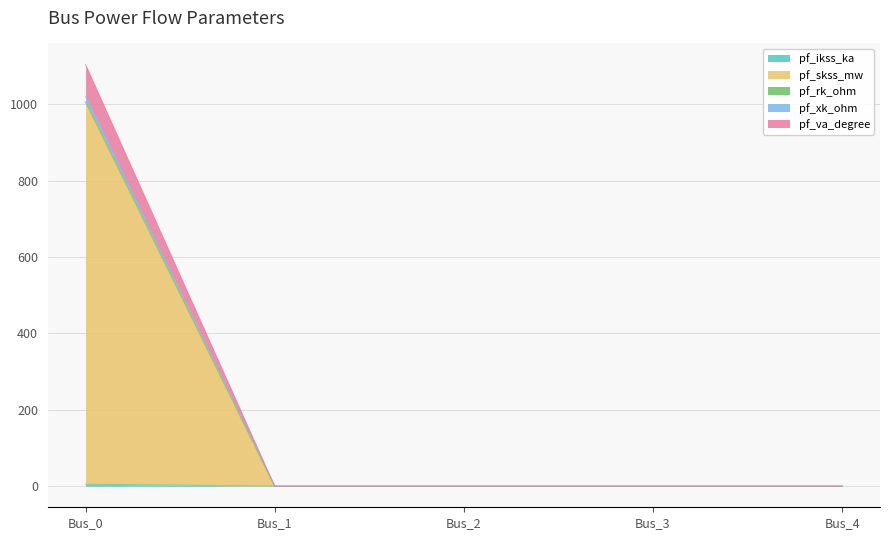

At which category is the sum across all series the highest?

Bus_0